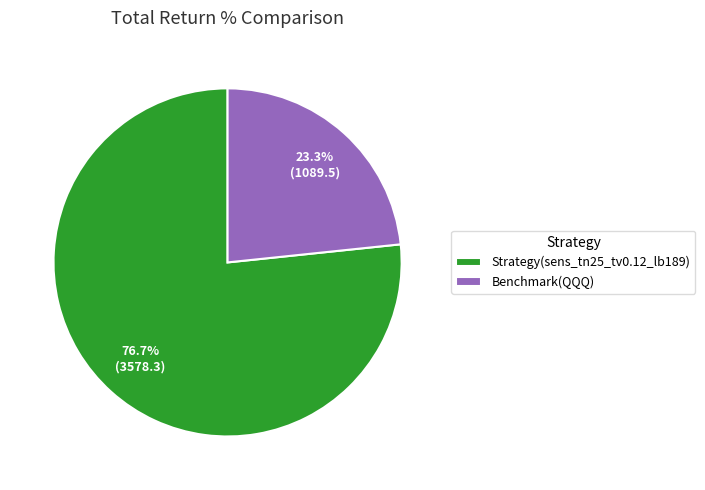

What percentage do Benchmark(QQQ) and Strategy(sens_tn25_tv0.12_lb189) together represent?

100.0%